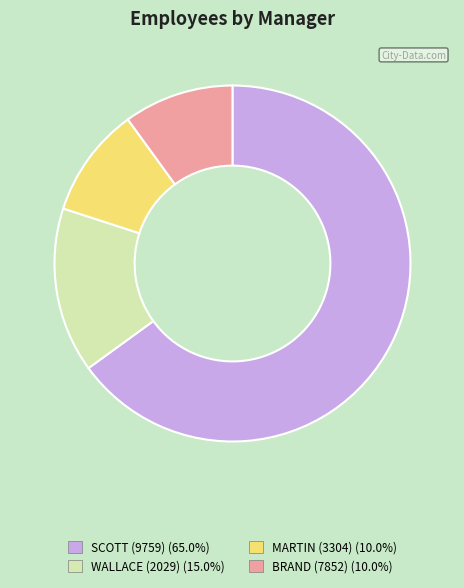

Count the number of slices in the pie.

4